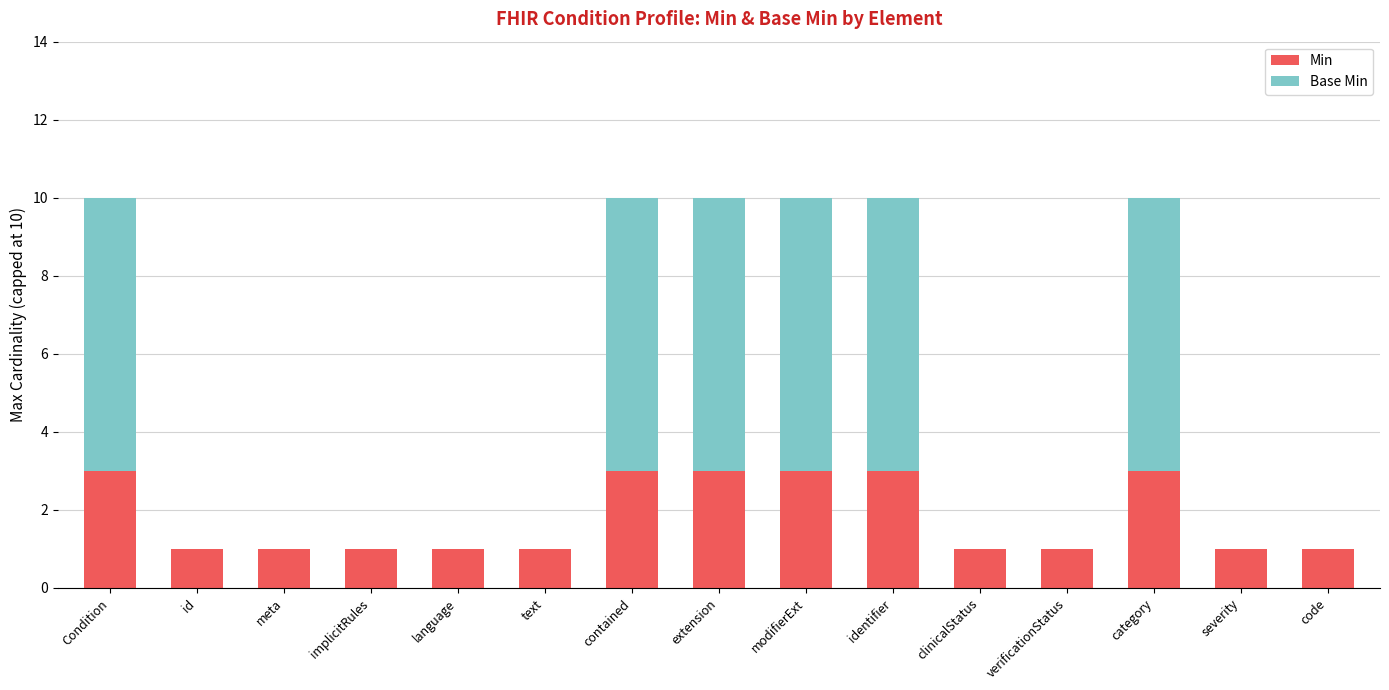

What is the approximate value of Min at modifierExt?

3